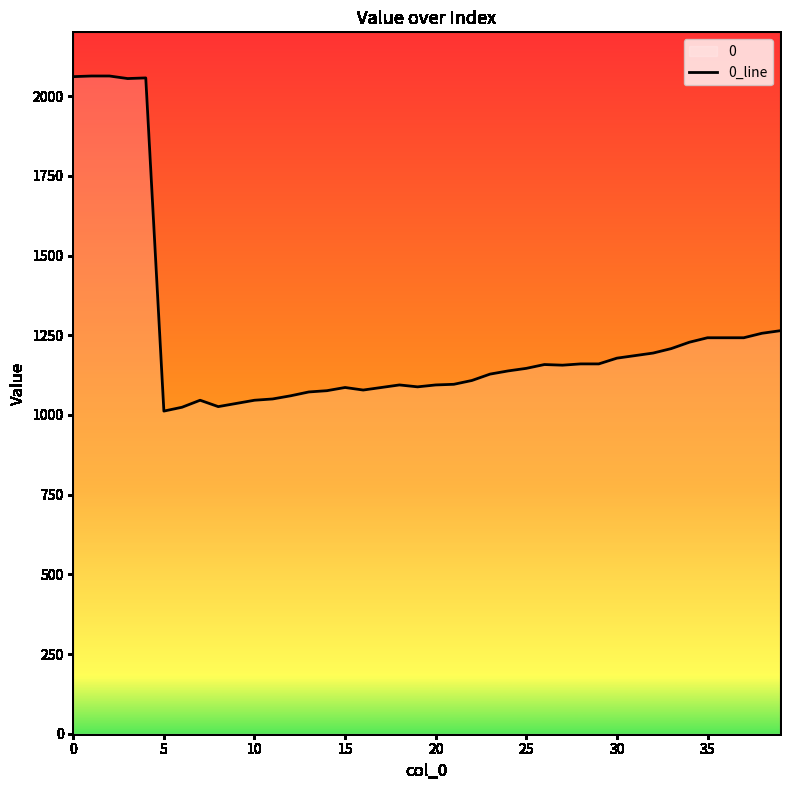

Where is the data nearest to the value 1537?

39